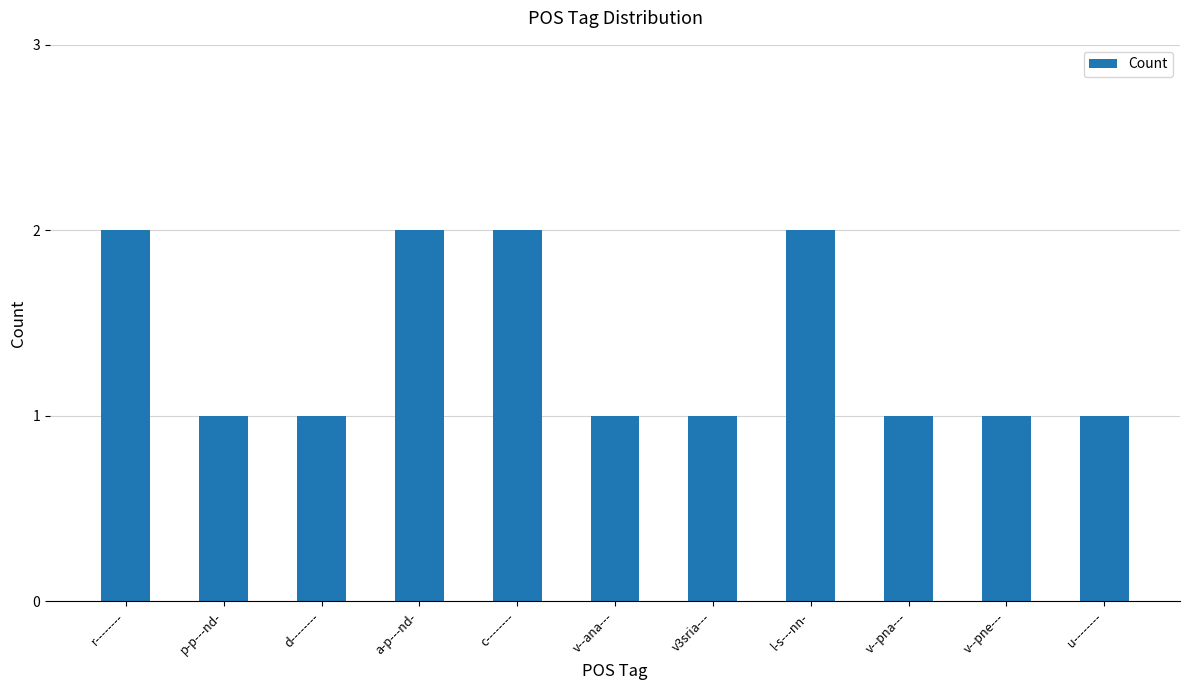

True or false: the data shows 1 at r--------.

False